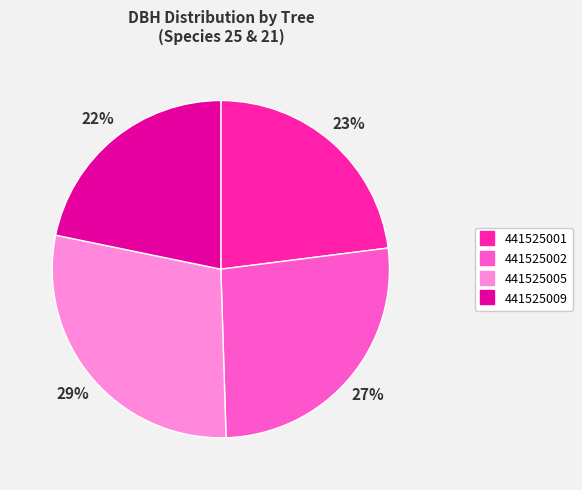

To the nearest percent, what is the difference between the 441525002 and 441525001 slice percentages?

4%